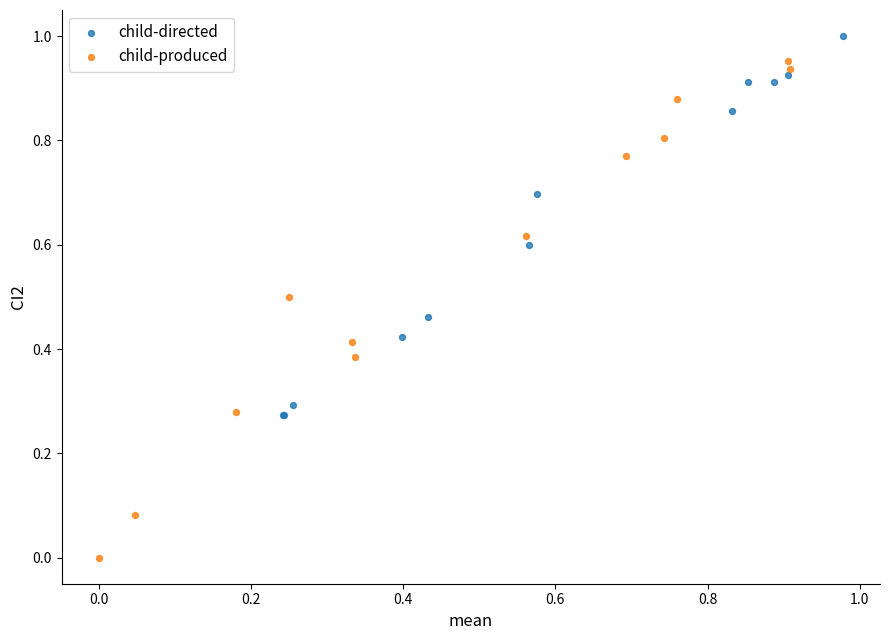

Which series contains the highest Y value?

child-directed